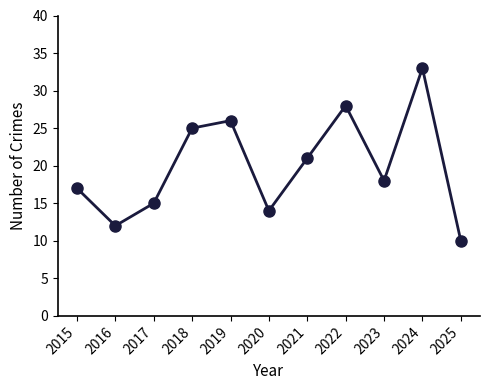

At which label is the value closest to 21?

2021